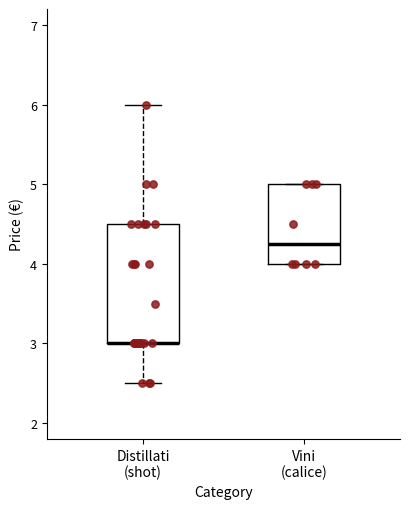

Reading left to right, transcribe this box plot: for each box, give where its median line is, the range the box spans, and where its two whiskers end, as read against the y-axis. The values are not printed on the chart, so give them approximately, as read against the axis.

Distillati (shot): median 3.0 (drawn on the box's lower edge), box 3.0 to 4.5, whiskers 2.5 to 6.0
Vini (calice): median 4.3, box 4.0 to 5.0, whiskers 4.0 to 5.0